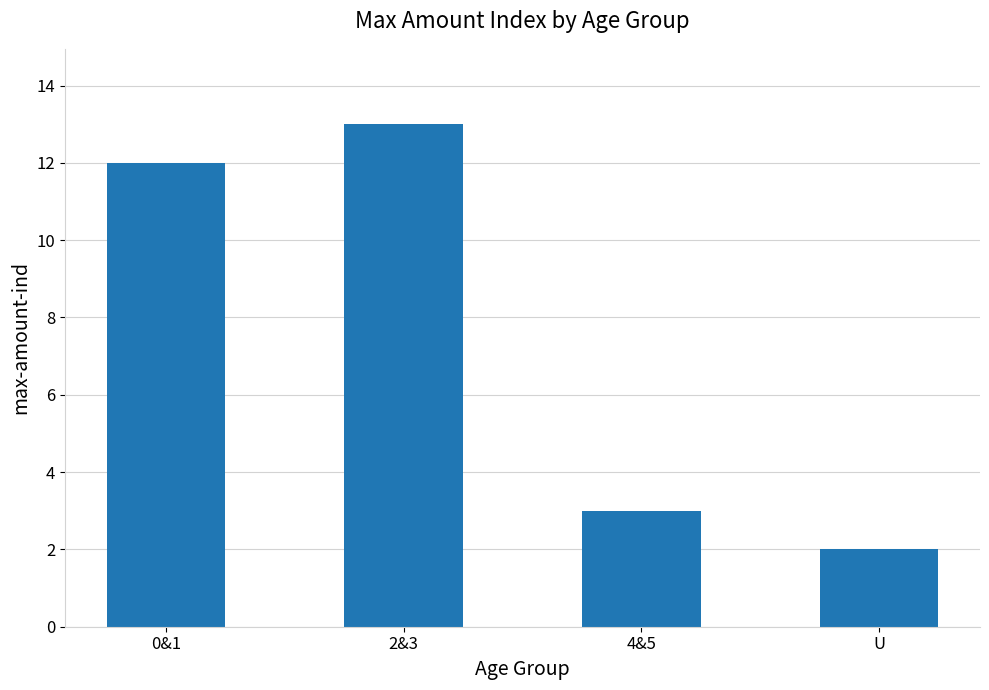

Reading left to right, transcribe all the data shown in this chart.

0&1=12	2&3=13	4&5=3	U=2